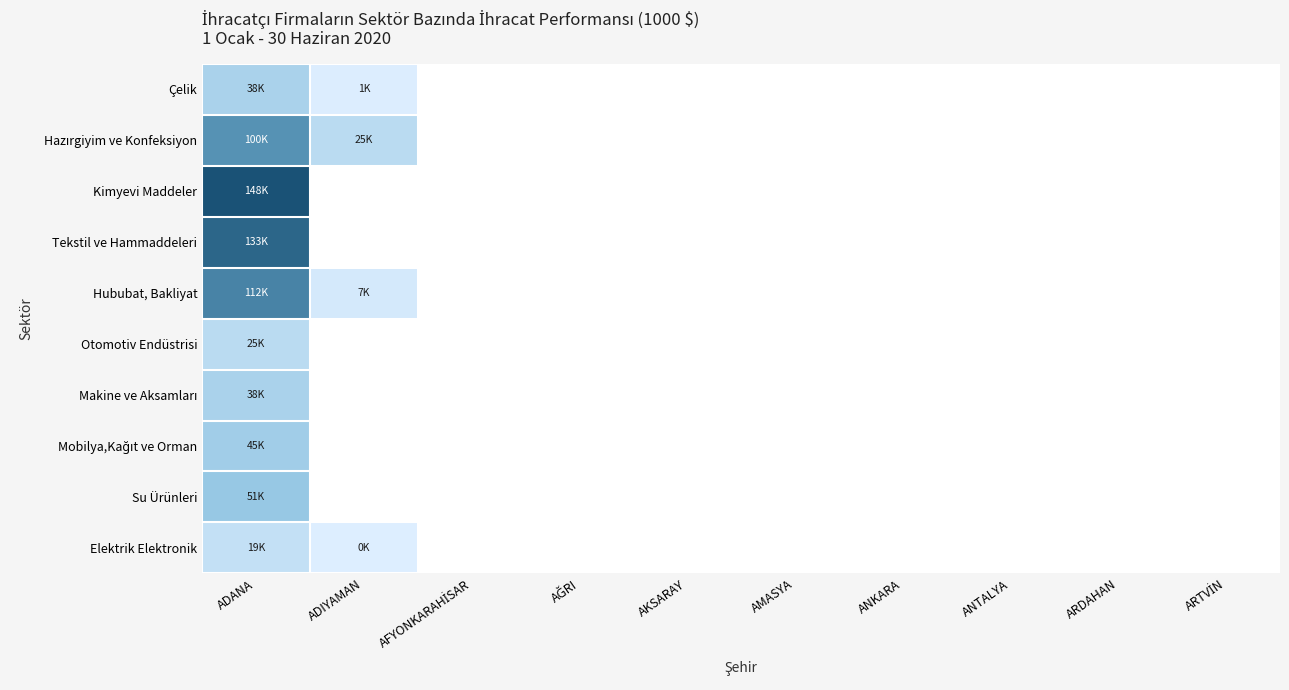

At which category is the sum across all series the highest?

ADANA